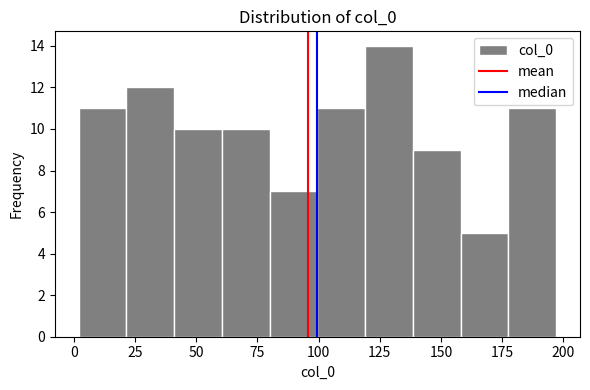

Around what value on the x-axis is the tallest bar? Give the approximate position of its centre, as read against the axis.

130